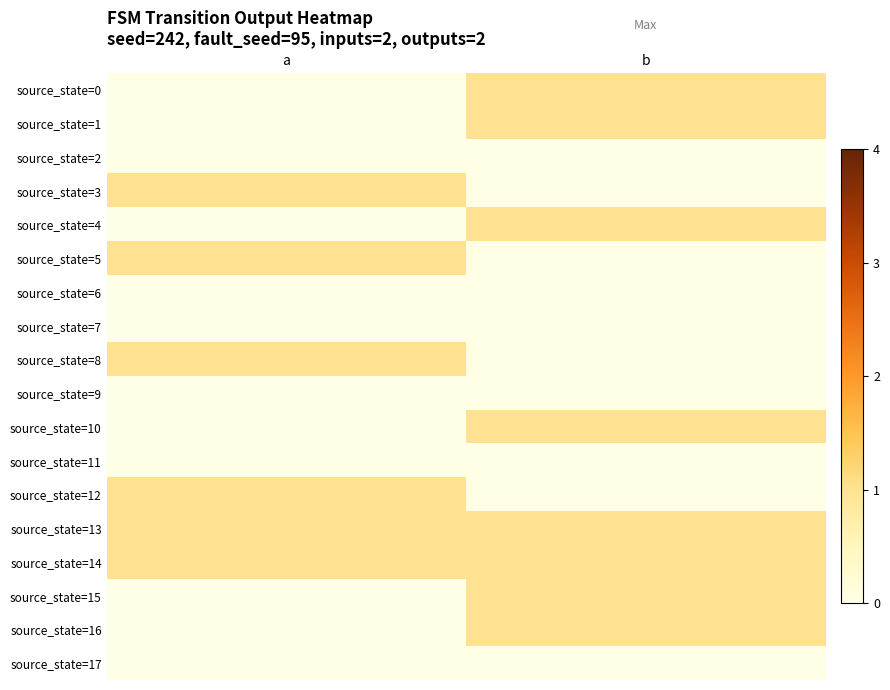

How many series are shown in this chart?

18